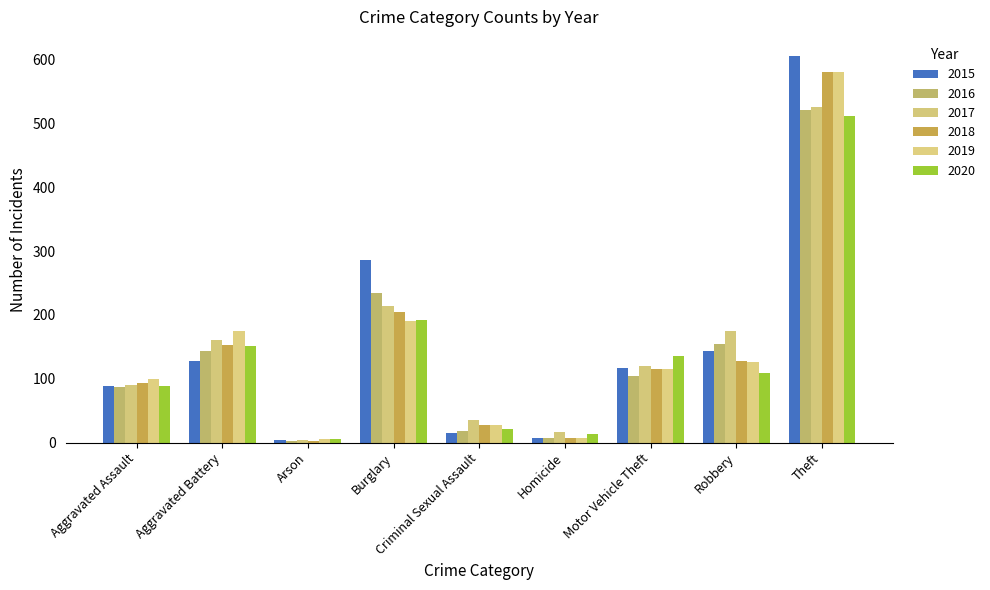

How many groups of bars are there?

9